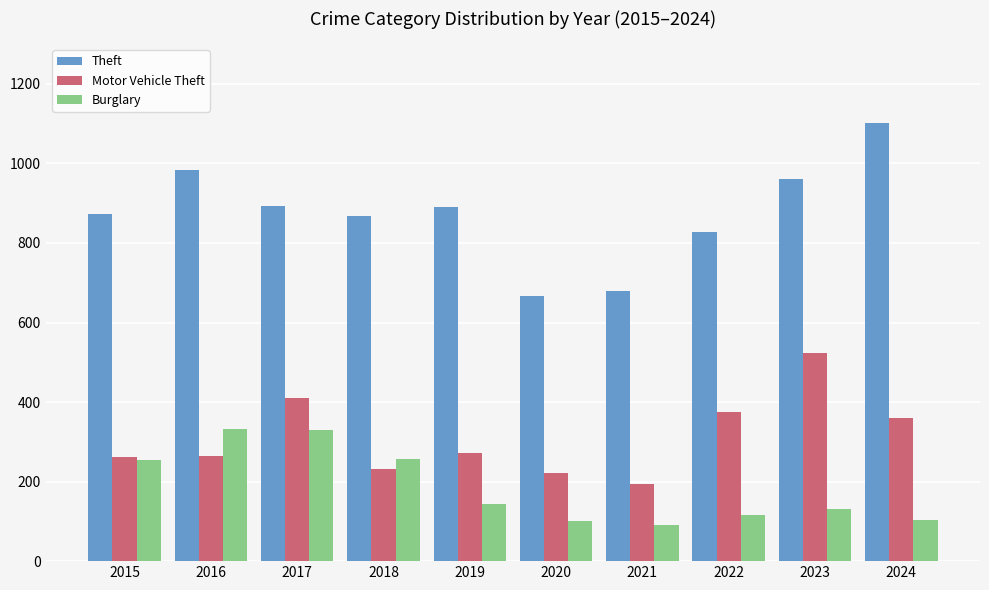

Is the value of Motor Vehicle Theft at 2024 greater than the value of Burglary at 2021?

Yes